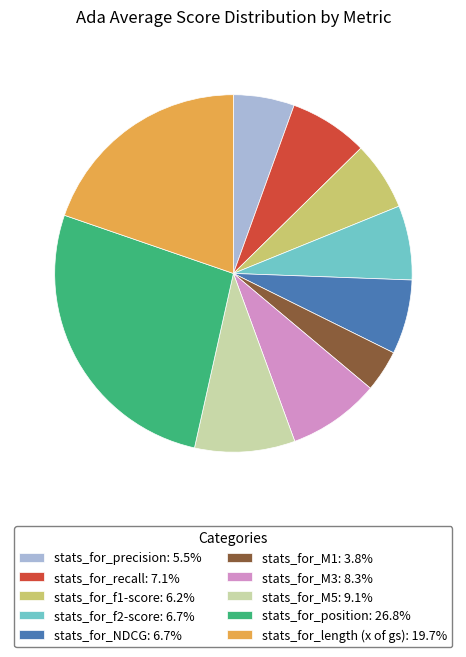

Which category has the smallest portion of the pie?

stats_for_M1